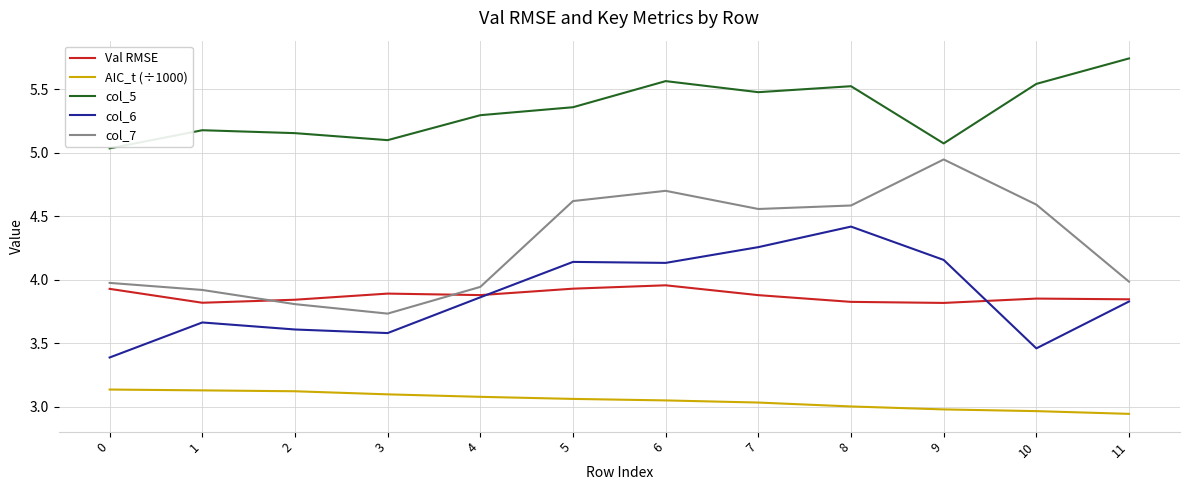

What is the difference between the highest and lowest values at 5?

2.3